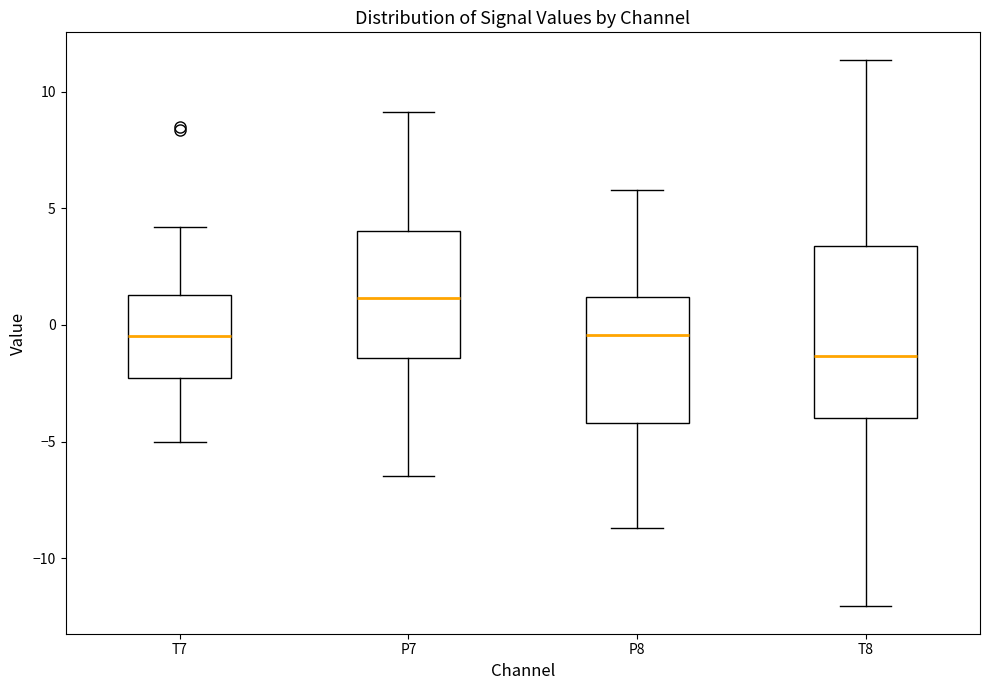

Reading left to right, transcribe this box plot: for each box, give where its median line is, the range the box spans, and where its two whiskers end, as read against the y-axis. The values are not printed on the chart, so give them approximately, as read against the axis.

T7: median -0.5, box -2.5 to 1.5, whiskers -5.0 to 4.0
P7: median 1.0, box -1.5 to 4.0, whiskers -6.5 to 9.0
P8: median -0.5, box -4.0 to 1.0, whiskers -8.5 to 6.0
T8: median -1.5, box -4.0 to 3.5, whiskers -12.0 to 11.5